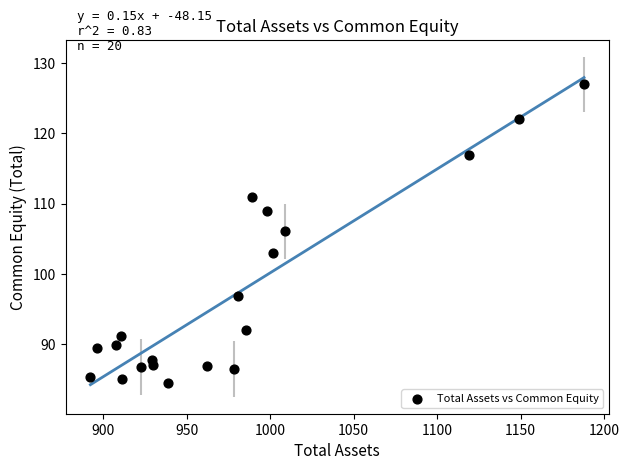

What Y value in the scatter plot is closest to 105?

106.0